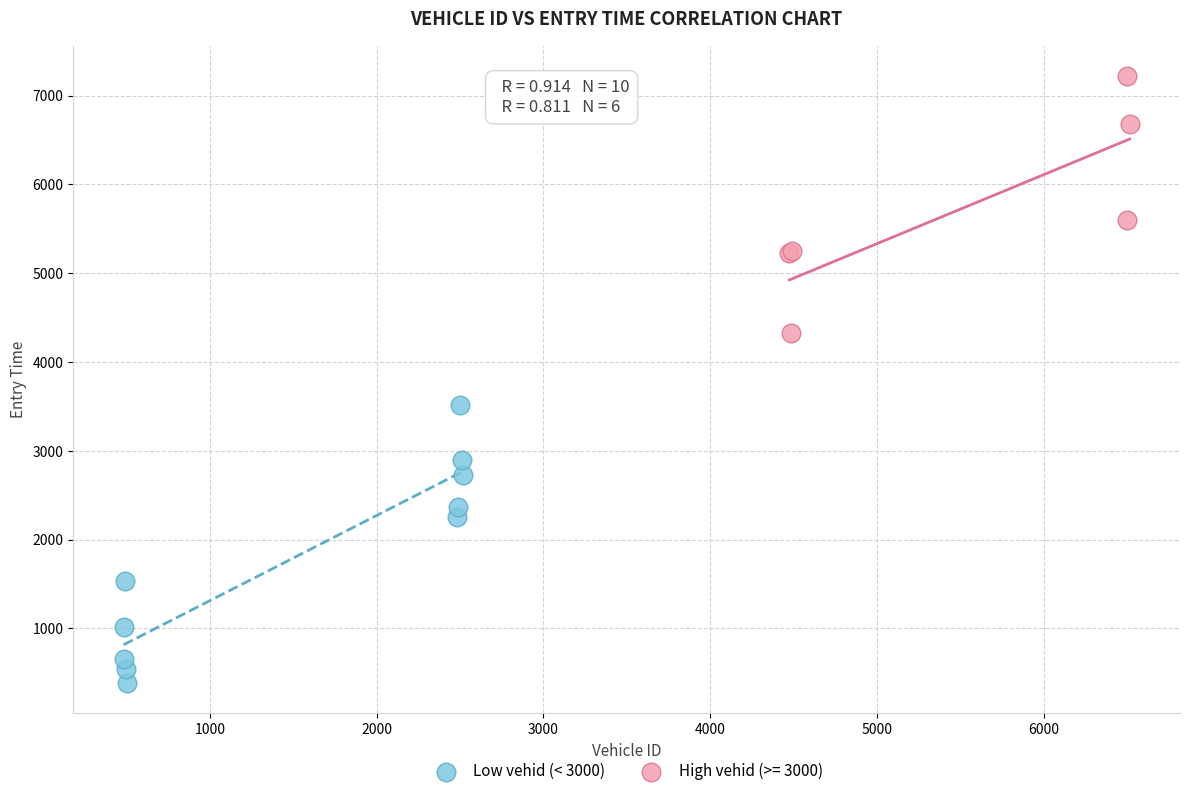

Which series reaches the maximum Y coordinate?

High vehid (>= 3000)